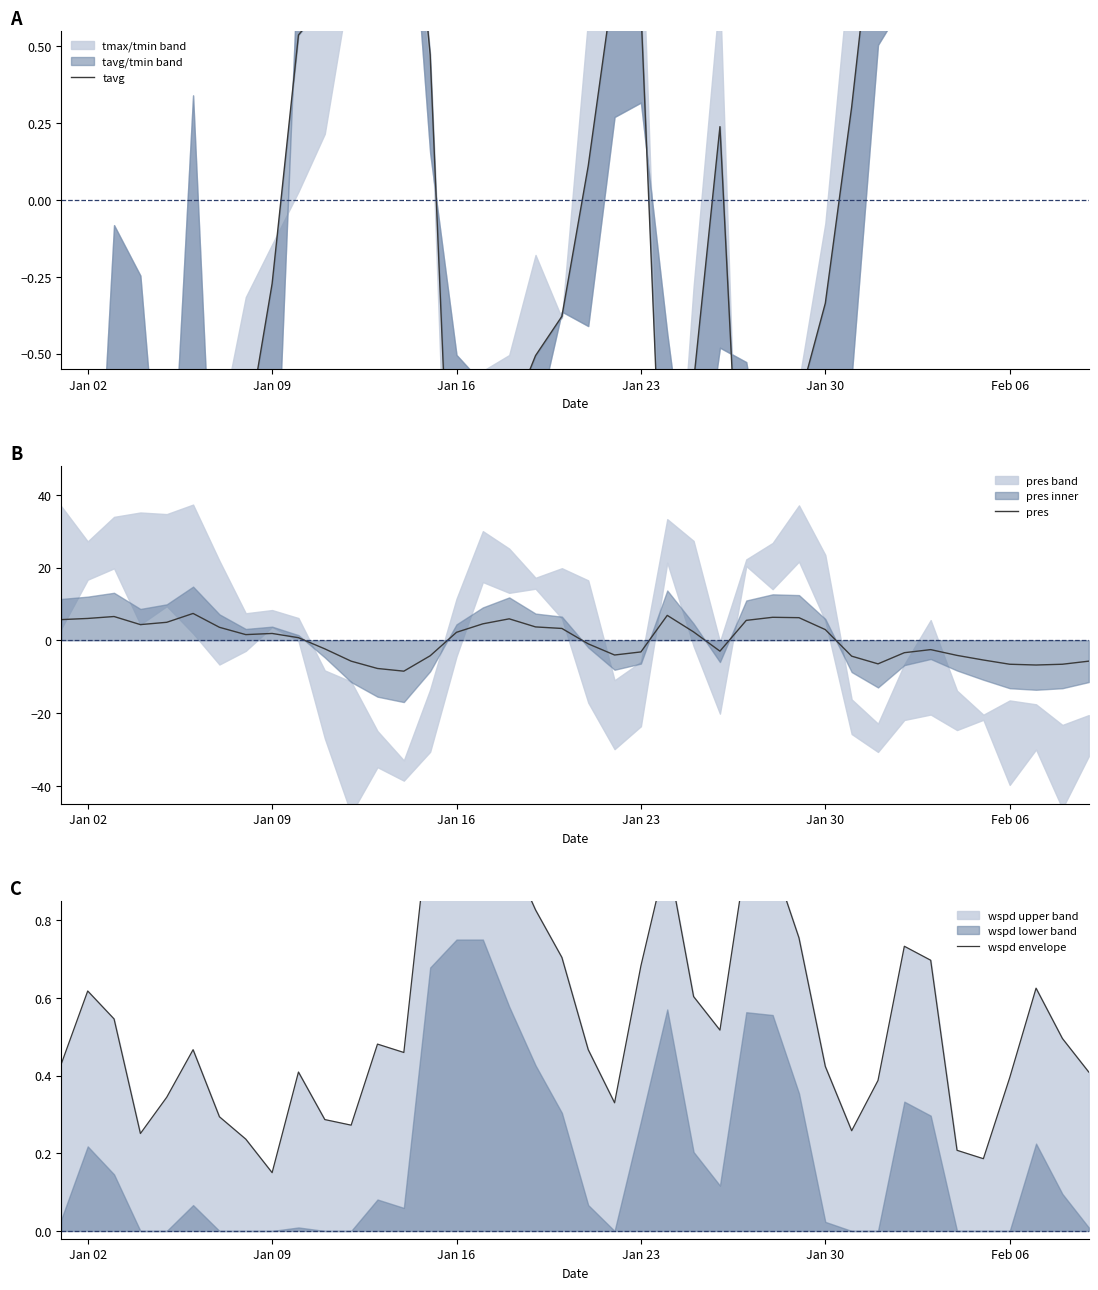

What is the maximum value for pres?

7.4